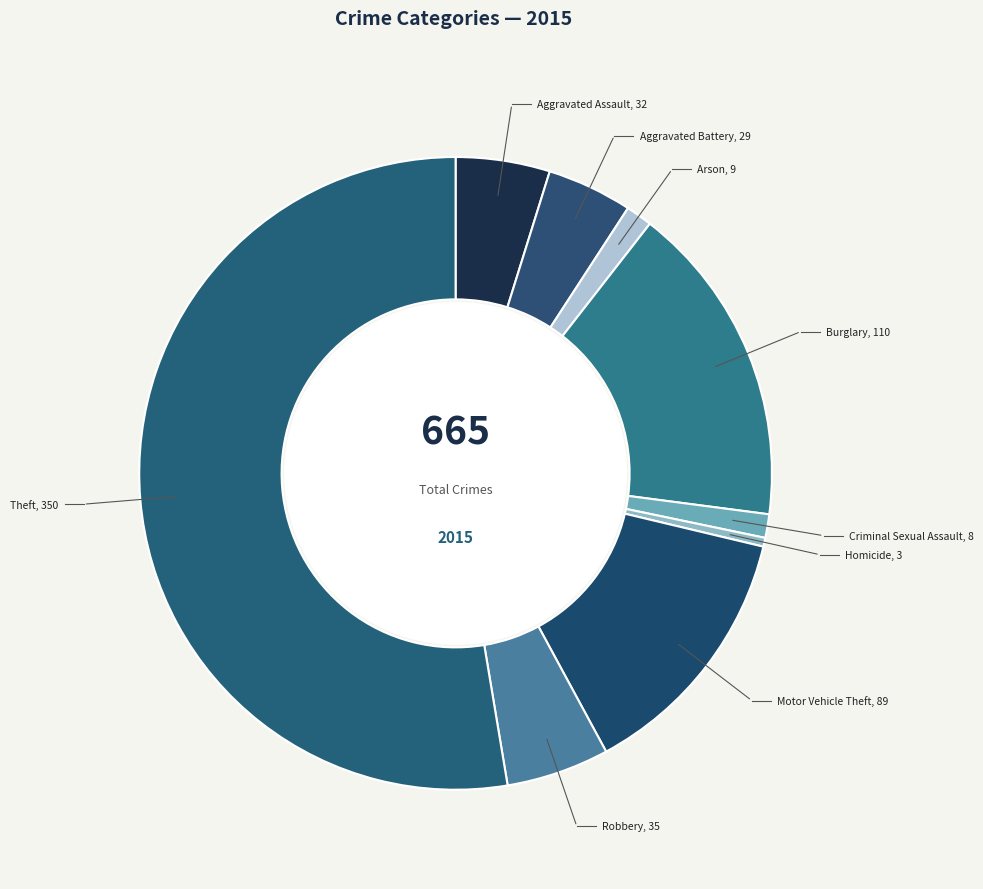

How many slices are in this pie chart?

9